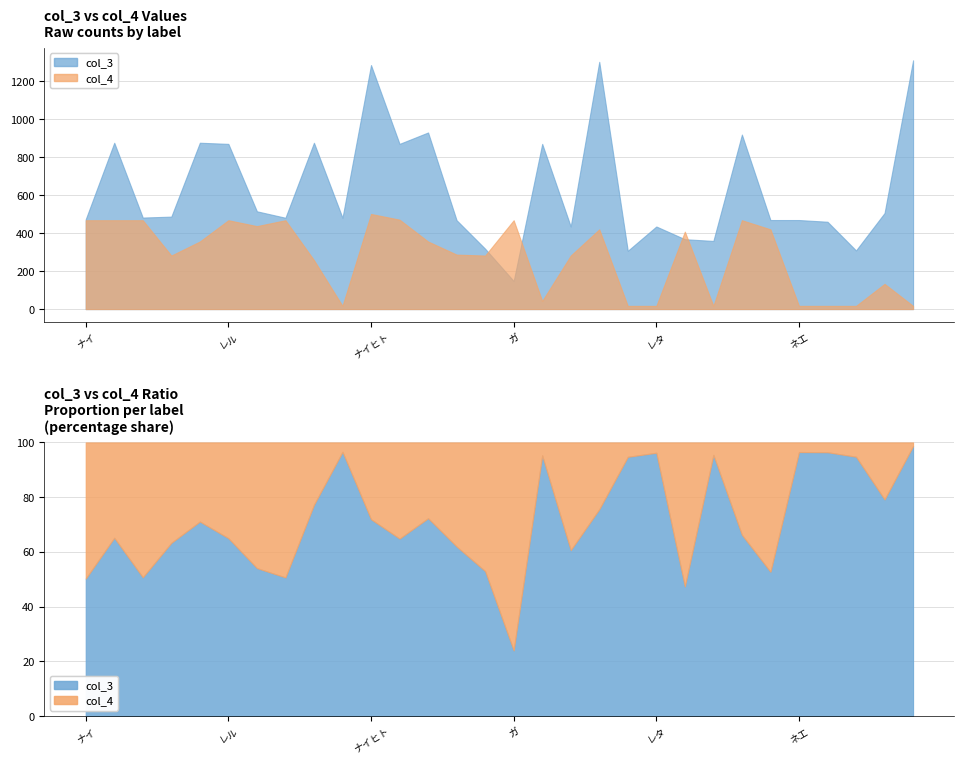

The col_3 series shows 435 at レタ. True or false?

True